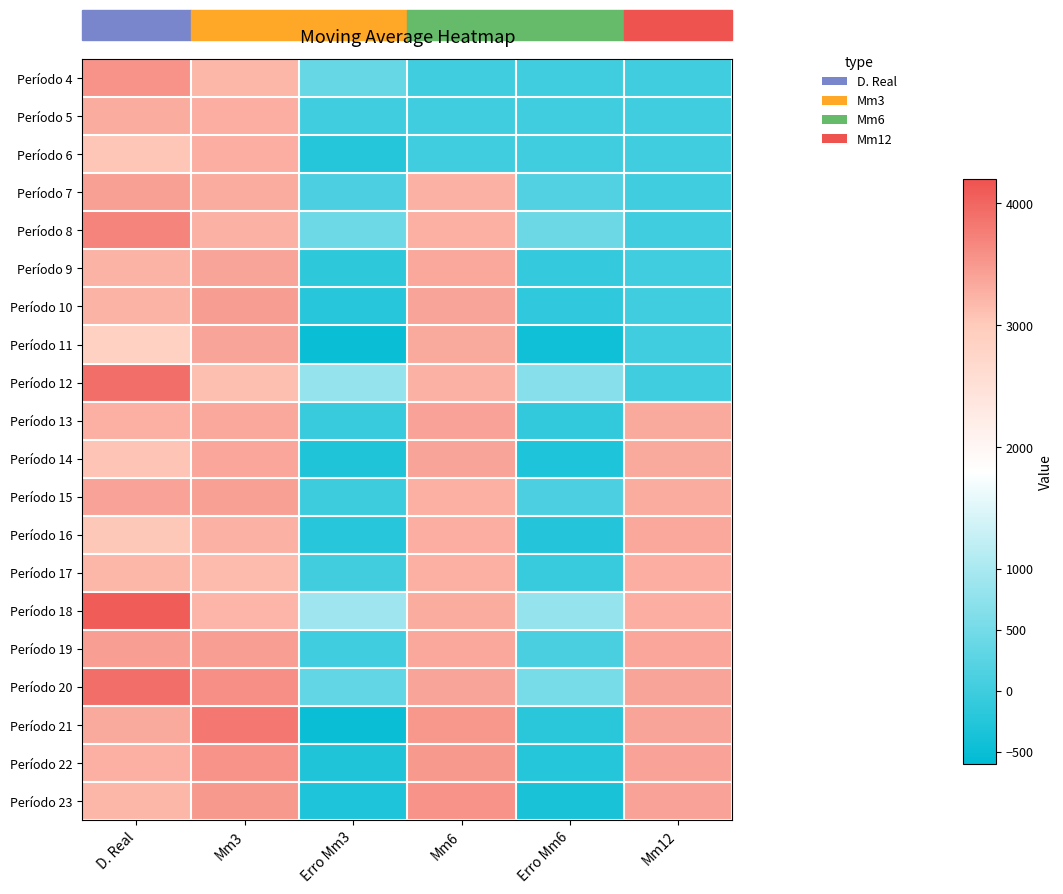

Reading left to right, what are all the values shown in this chart?

Período 4: D. Real=3560.0	Mm3=3192.3	Erro Mm3=367.7	Mm6=0.0	Erro Mm6=0.0	Mm12=0.0
Período 5: D. Real=3300.0	Mm3=3293.7	Erro Mm3=6.3	Mm6=0.0	Erro Mm6=0.0	Mm12=0.0
Período 6: D. Real=3051.0	Mm3=3288.7	Erro Mm3=-237.7	Mm6=0.0	Erro Mm6=0.0	Mm12=0.0
Período 7: D. Real=3425.0	Mm3=3303.7	Erro Mm3=121.3	Mm6=3248.0	Erro Mm6=177.0	Mm12=0.0
Período 8: D. Real=3703.0	Mm3=3258.7	Erro Mm3=444.3	Mm6=3276.2	Erro Mm6=426.8	Mm12=0.0
Período 9: D. Real=3240.0	Mm3=3393.0	Erro Mm3=-153.0	Mm6=3340.8	Erro Mm6=-100.8	Mm12=0.0
Período 10: D. Real=3231.0	Mm3=3456.0	Erro Mm3=-225.0	Mm6=3379.8	Erro Mm6=-148.8	Mm12=0.0
Período 11: D. Real=2887.0	Mm3=3391.3	Erro Mm3=-504.3	Mm6=3325.0	Erro Mm6=-438.0	Mm12=0.0
Período 12: D. Real=3918.0	Mm3=3119.3	Erro Mm3=798.7	Mm6=3256.2	Erro Mm6=661.8	Mm12=0.0
Período 13: D. Real=3271.0	Mm3=3345.3	Erro Mm3=-74.3	Mm6=3400.7	Erro Mm6=-129.7	Mm12=3324.3
Período 14: D. Real=3073.0	Mm3=3358.7	Erro Mm3=-285.7	Mm6=3375.0	Erro Mm6=-302.0	Mm12=3325.6
Período 15: D. Real=3396.0	Mm3=3420.7	Erro Mm3=-24.7	Mm6=3270.0	Erro Mm6=126.0	Mm12=3305.4
Período 16: D. Real=3036.0	Mm3=3246.7	Erro Mm3=-210.7	Mm6=3296.0	Erro Mm6=-260.0	Mm12=3337.9
Período 17: D. Real=3196.0	Mm3=3168.3	Erro Mm3=27.7	Mm6=3263.5	Erro Mm6=-67.5	Mm12=3294.2
Período 18: D. Real=4106.0	Mm3=3209.3	Erro Mm3=896.7	Mm6=3315.0	Erro Mm6=791.0	Mm12=3285.6
Período 19: D. Real=3449.0	Mm3=3446.0	Erro Mm3=3.0	Mm6=3346.3	Erro Mm6=102.7	Mm12=3373.5
Período 20: D. Real=3913.0	Mm3=3583.7	Erro Mm3=329.3	Mm6=3376.0	Erro Mm6=537.0	Mm12=3375.5
Período 21: D. Real=3324.0	Mm3=3822.7	Erro Mm3=-498.7	Mm6=3516.0	Erro Mm6=-192.0	Mm12=3393.0
Período 22: D. Real=3277.0	Mm3=3562.0	Erro Mm3=-285.0	Mm6=3504.0	Erro Mm6=-227.0	Mm12=3400.0
Período 23: D. Real=3204.0	Mm3=3504.7	Erro Mm3=-300.7	Mm6=3544.2	Erro Mm6=-340.2	Mm12=3403.8